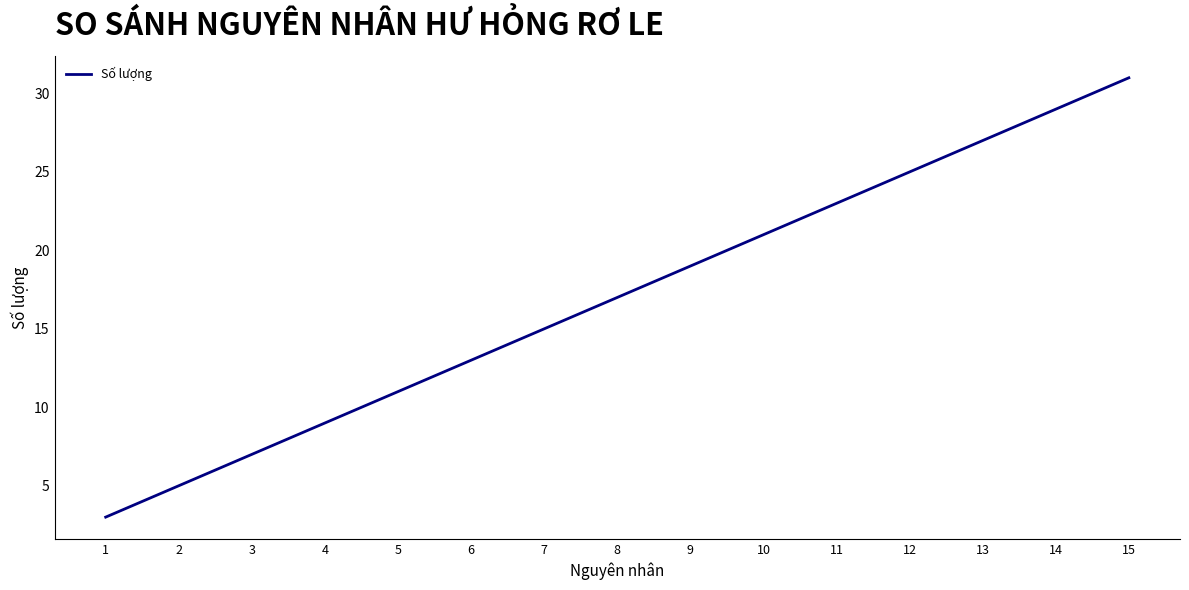

Reading left to right, extract all data points from this chart.

3	5	7	9	11	13	15	17	19	21	23	25	27	29	31